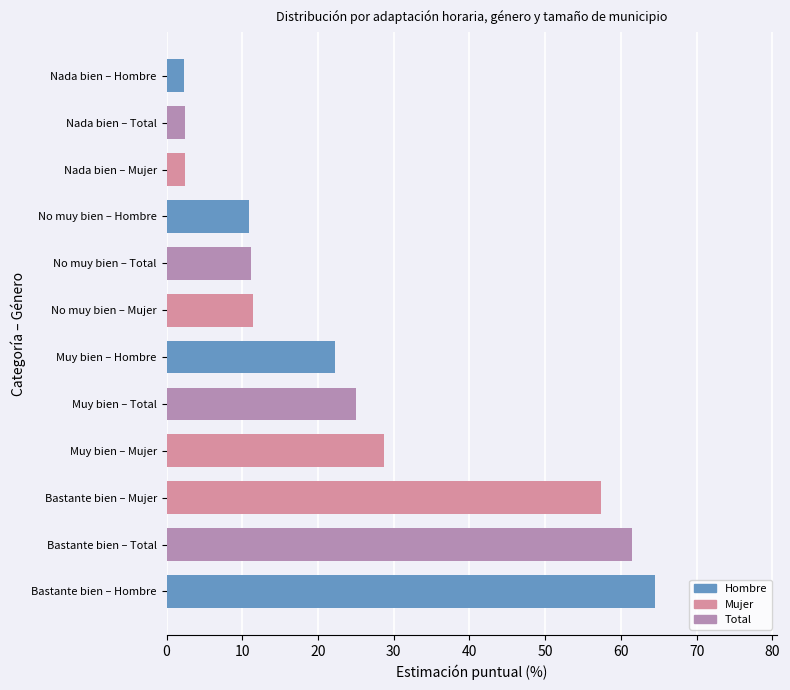

Rank the series by their maximum value, from highest to lowest.

hombre, total, mujer